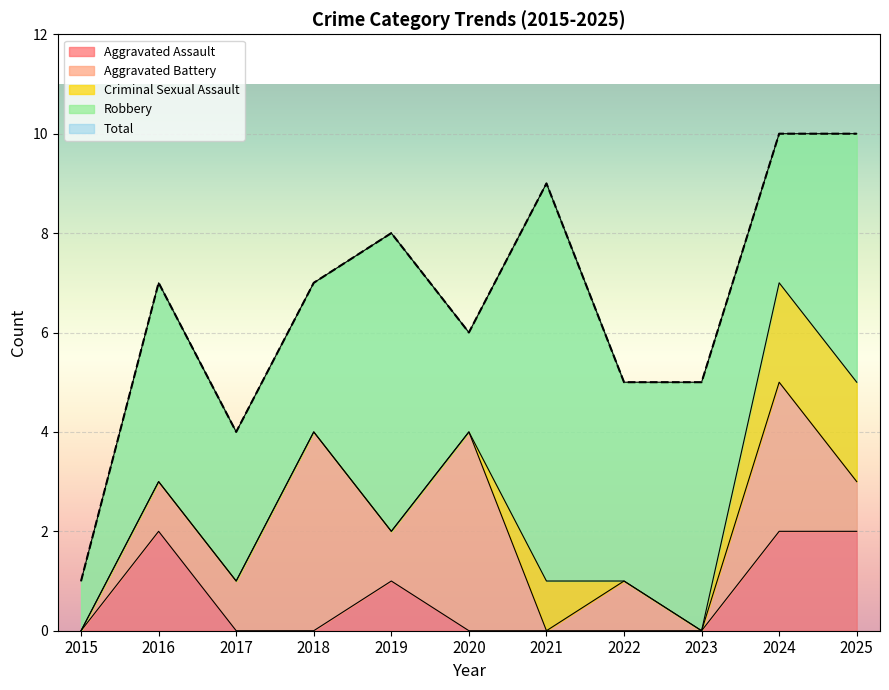

How many intersections are there between Aggravated Battery and Aggravated Assault?

2